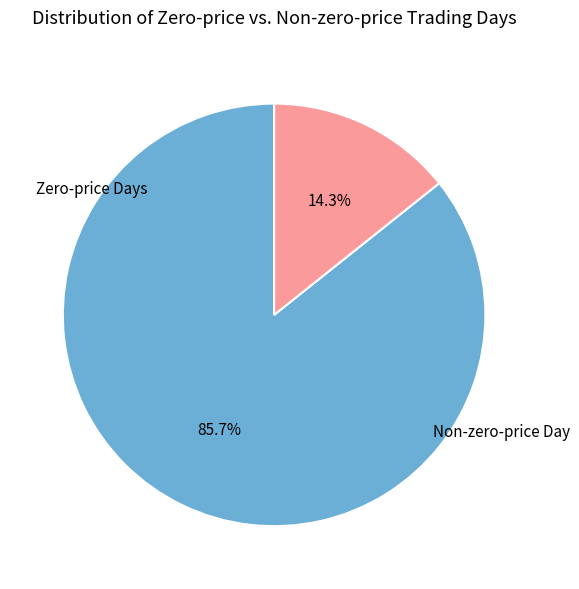

Is there a majority slice in this chart?

Yes